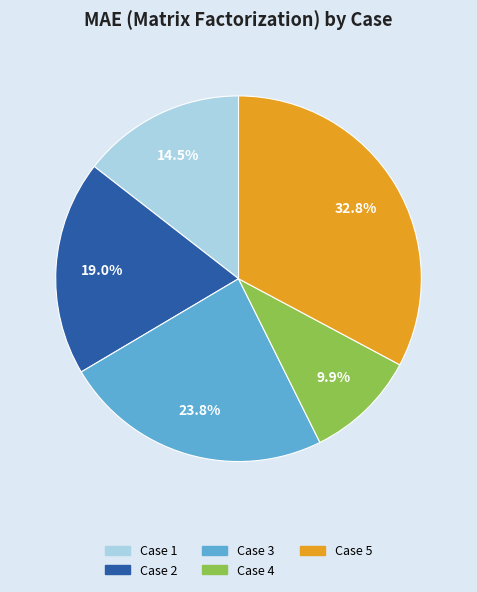

Is there any slice that represents more than half of the pie?

No